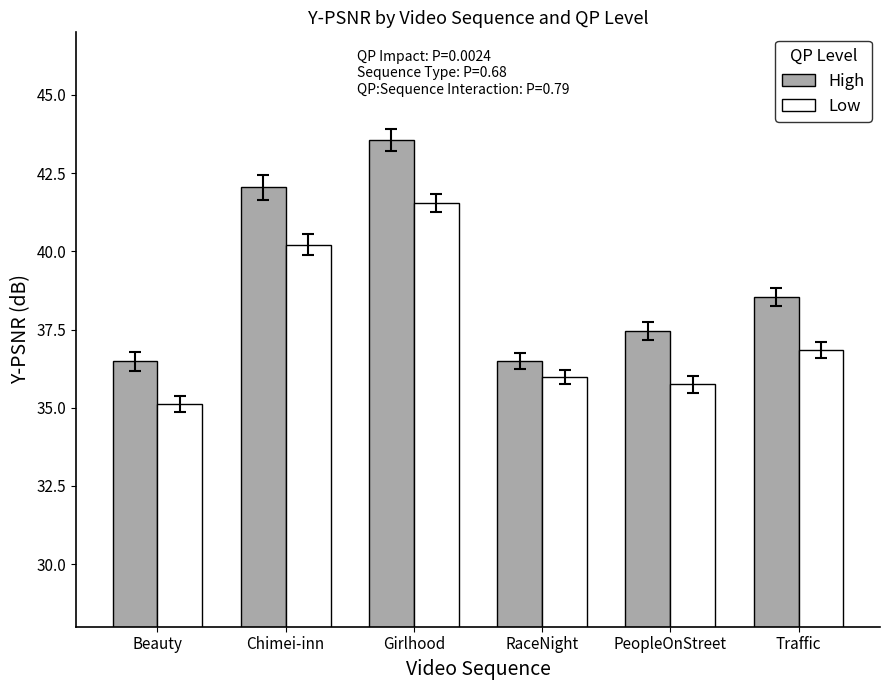

What is the total value across all series at RaceNight?

72.5